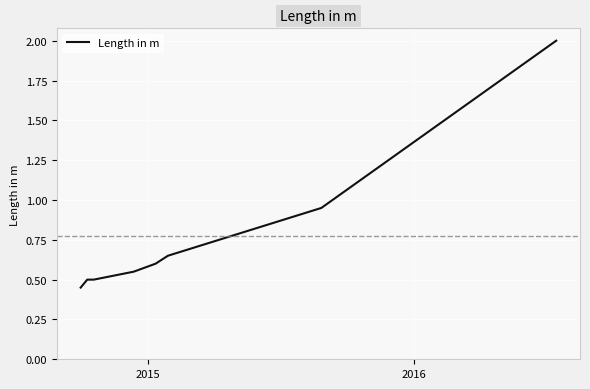

What is the average value?

0.8